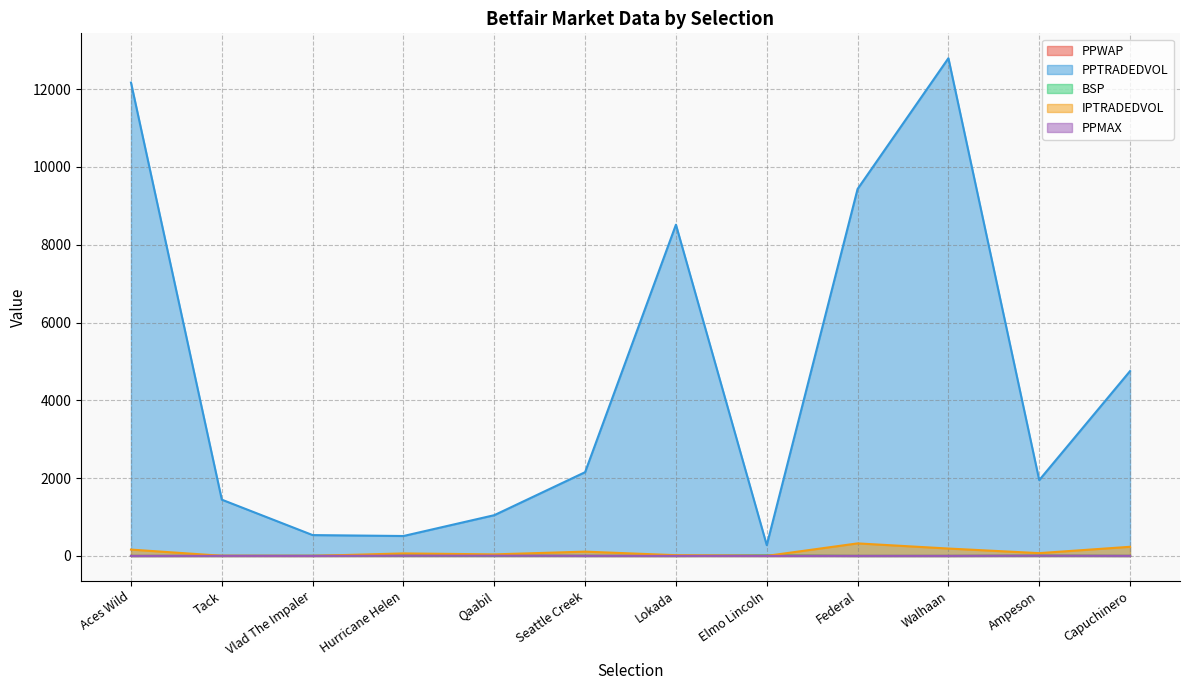

Where does the PPTRADEDVOL series first go above 2153?

Aces Wild